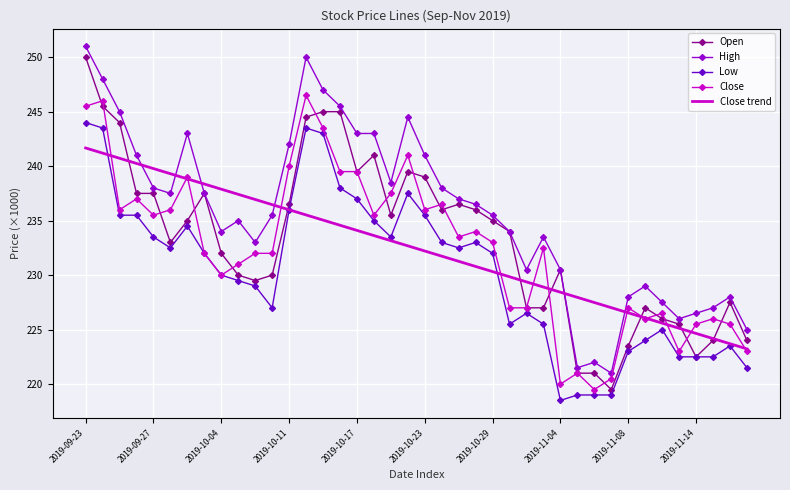

What is the average value of the Low series?

230.3